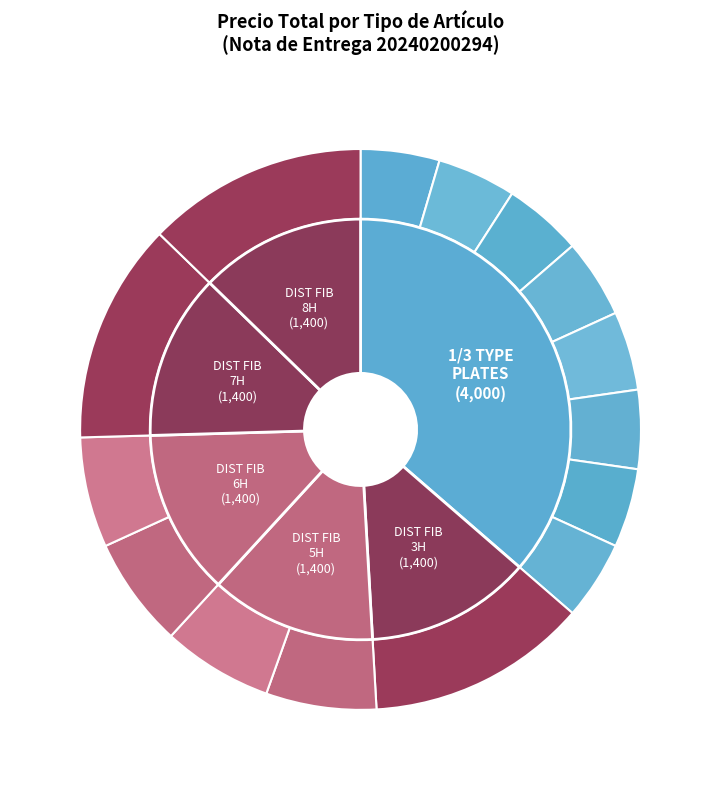

How many segments does this pie chart have?

15